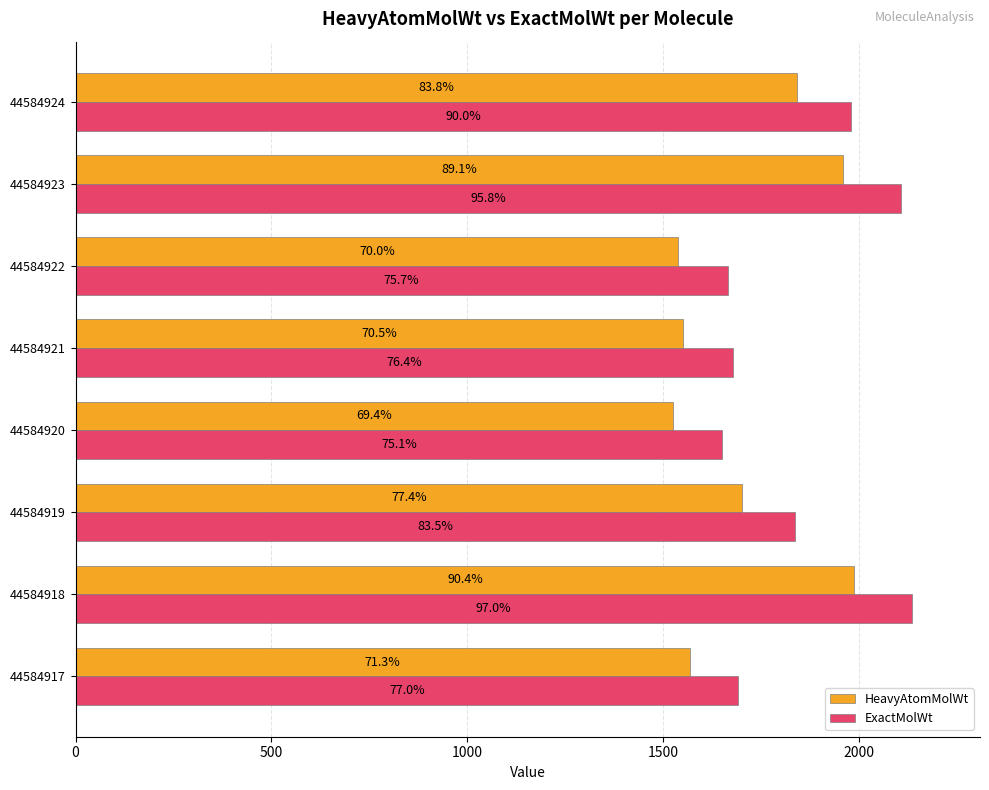

What are all the series names shown in the legend?

HeavyAtomMolWt, ExactMolWt